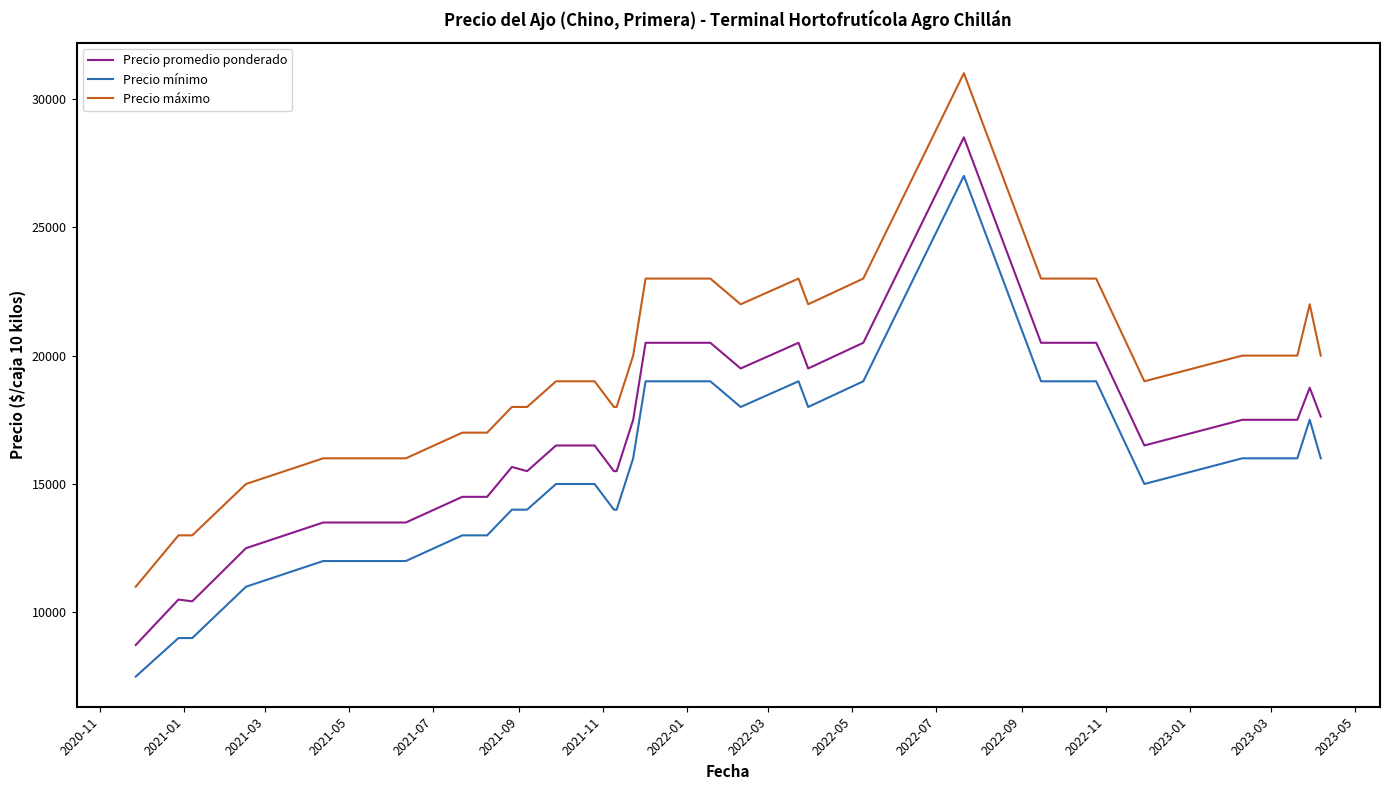

Which series has the largest range (max minus min)?

Precio máximo